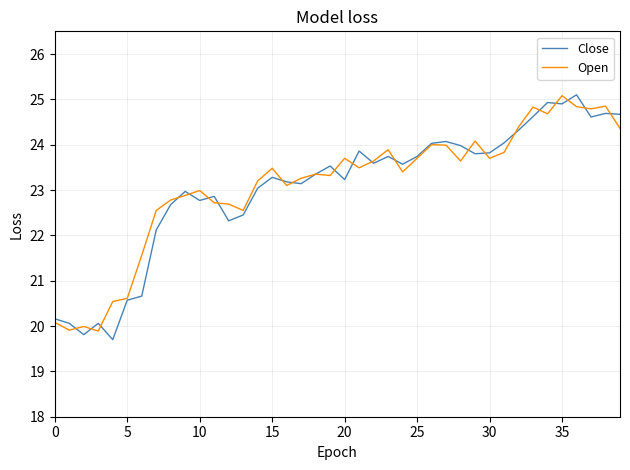

What is the highest value of the Open series?

25.1